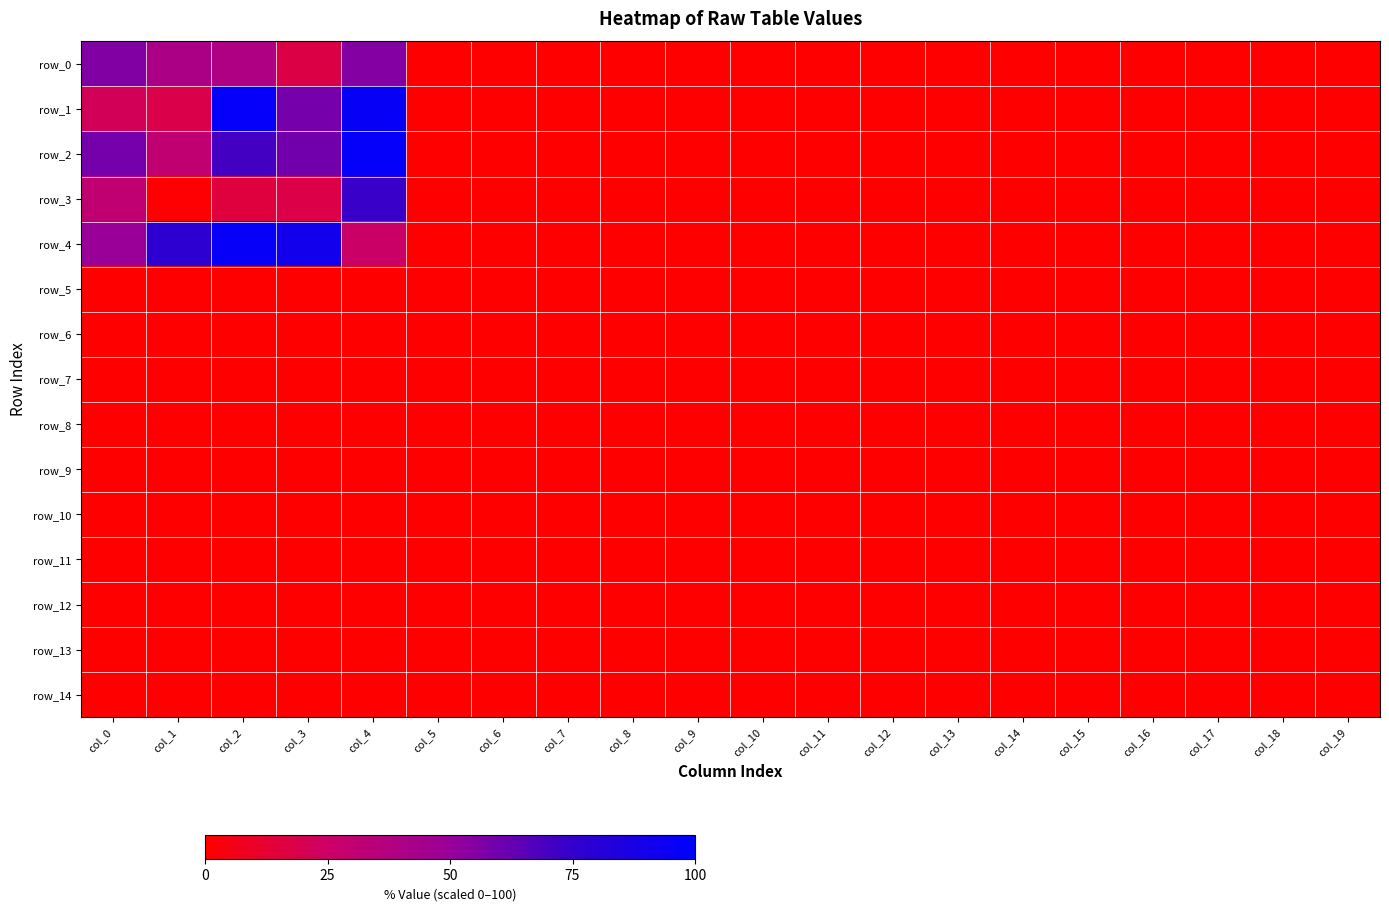

At how many categories does at least one series exceed 18?

5